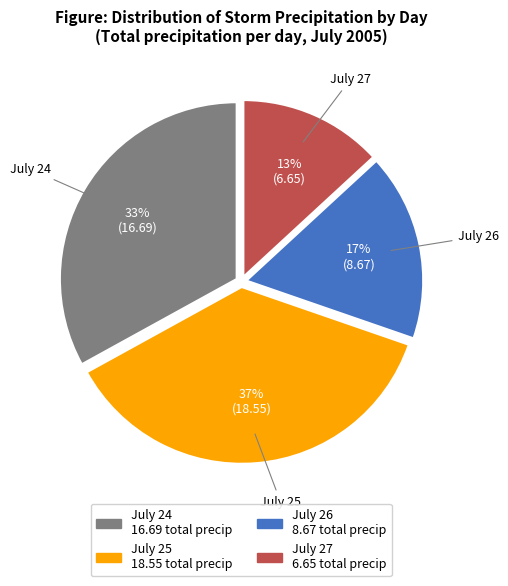

To the nearest percent, what is the average slice percentage?

25%